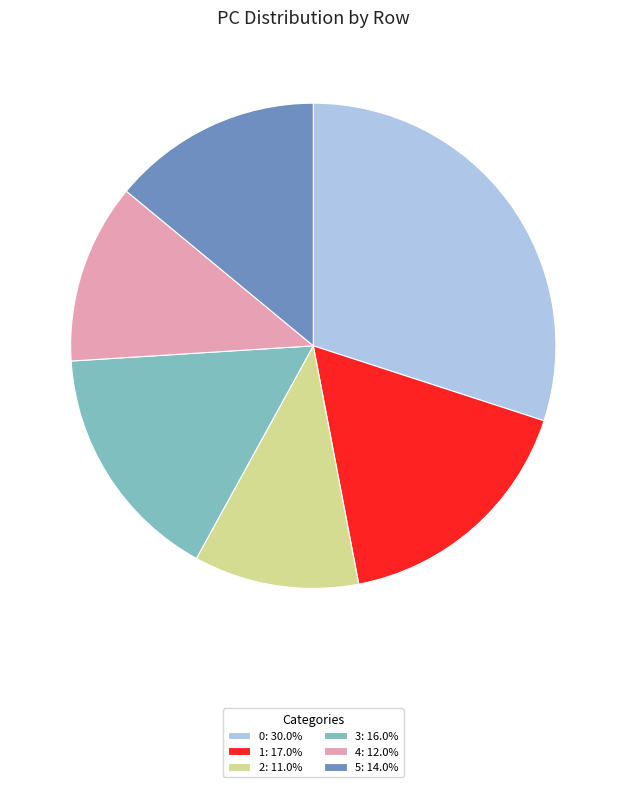

Does any single category account for the majority?

No